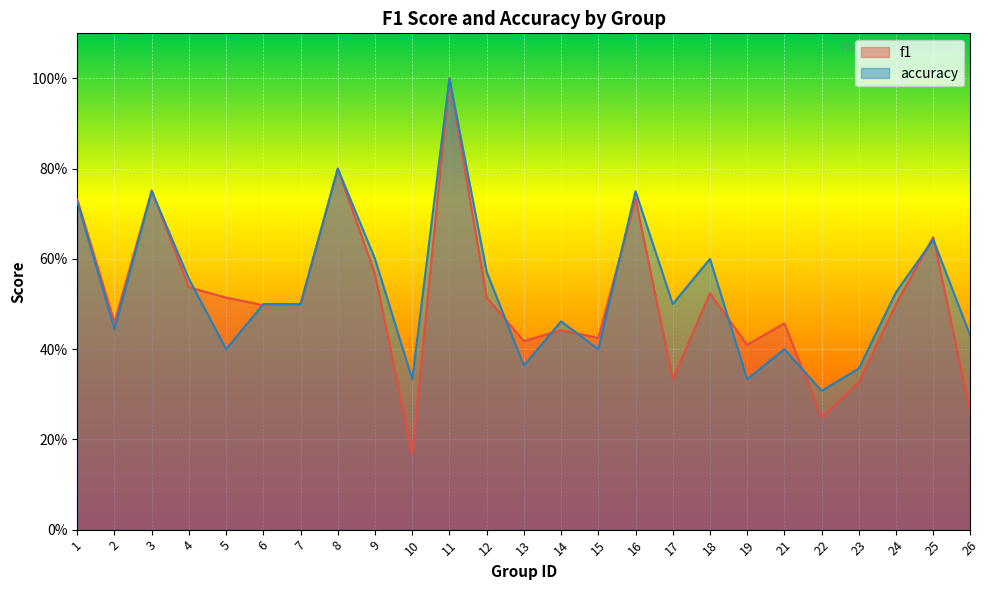

At which category does f1 reach its first local valley?

2